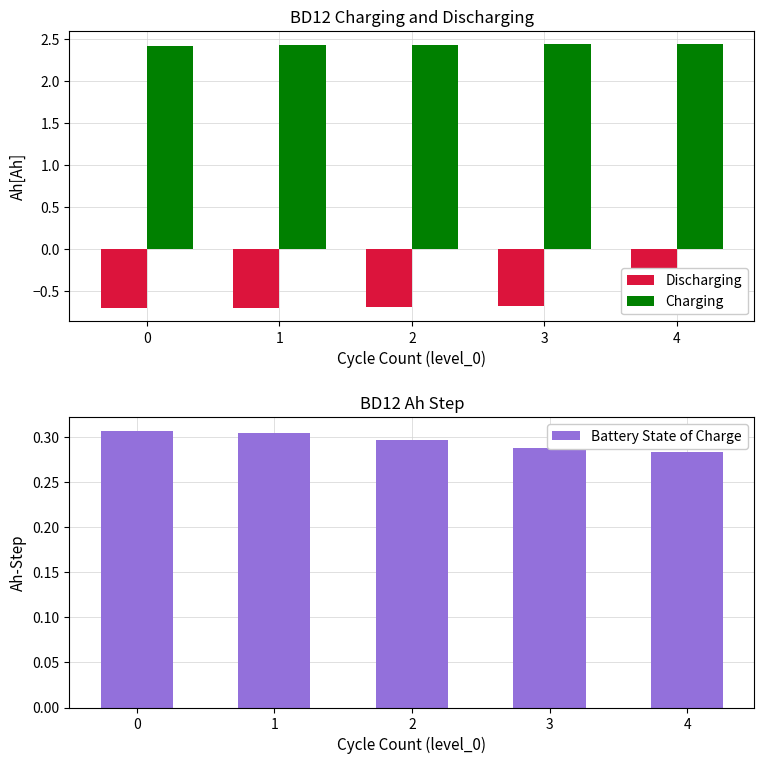

Between 1 and 3, which series saw the biggest shift?

Battery State of Charge